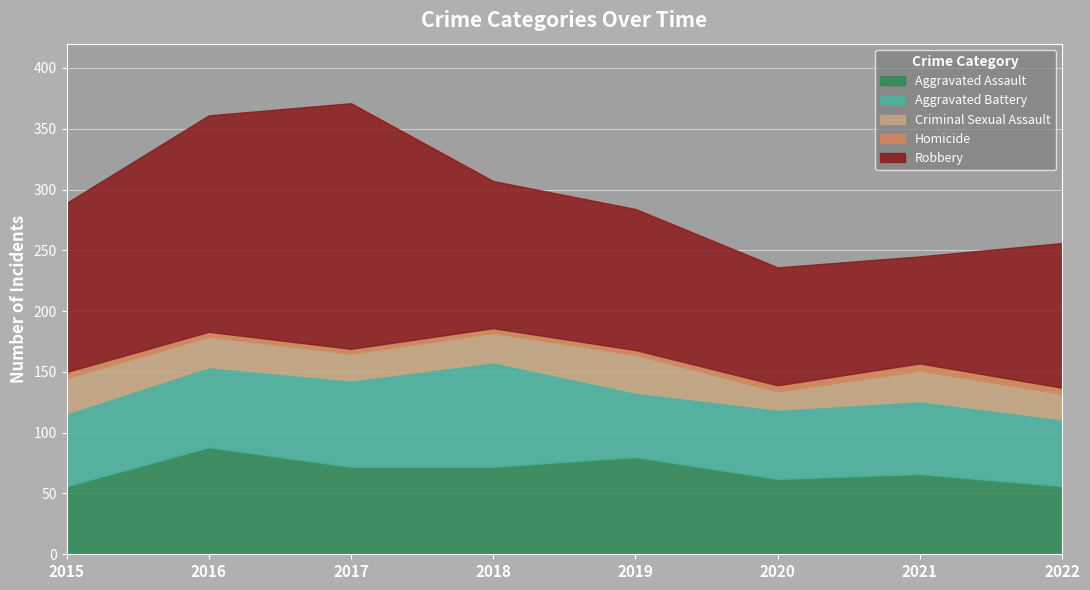

What is the difference between the second highest and minimum values in the Aggravated Assault series?

24